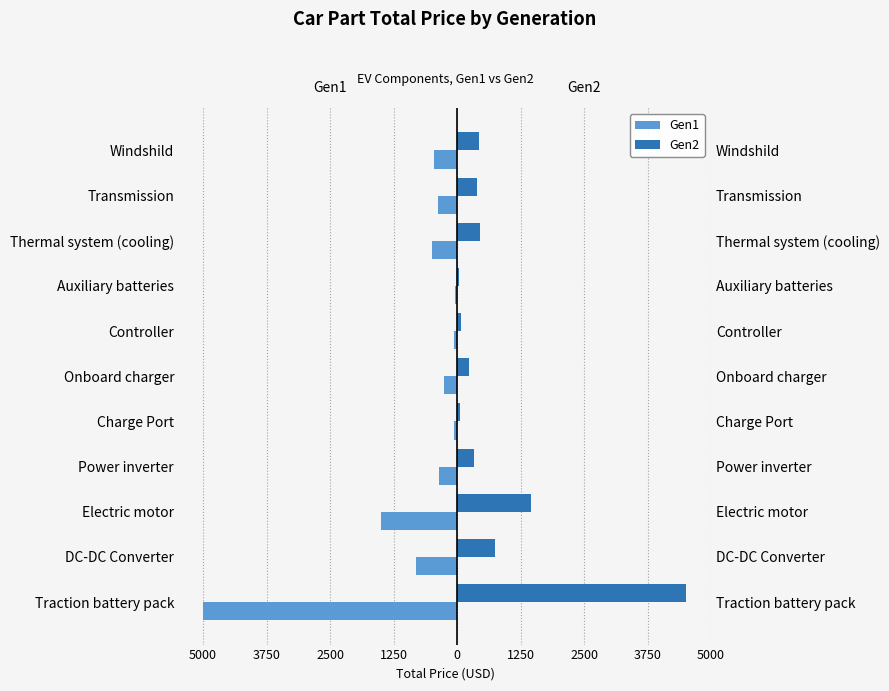

Reading right to left, what are all the values shown in this chart?

Gen1: -450	-367	-500	-34	-55	-250	-59	-350	-1500	-800	-5000
Gen2: 436	386	446	45	75	239	52	329	1460	750	4500